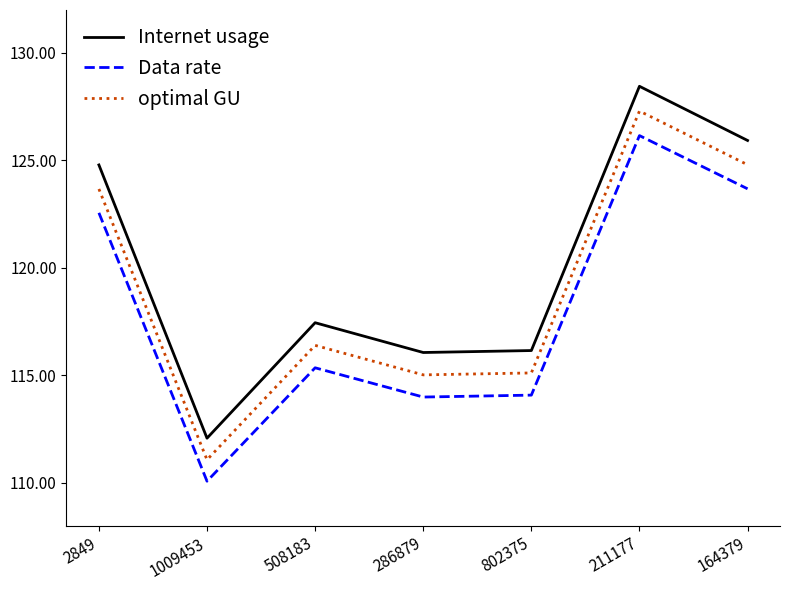

At which category does the chart reach its minimum across all series?

1009453